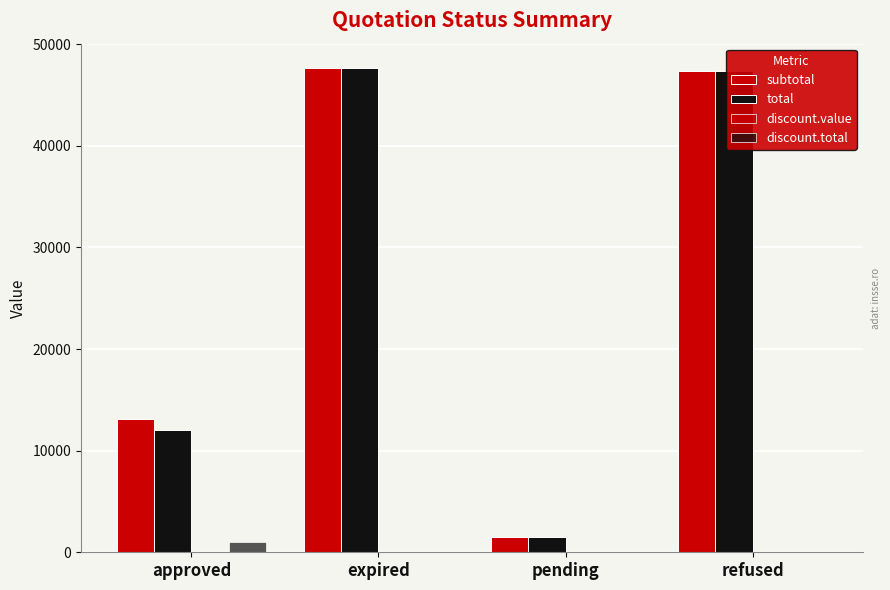

Are the bars grouped side by side (vs. stacked)?

Yes